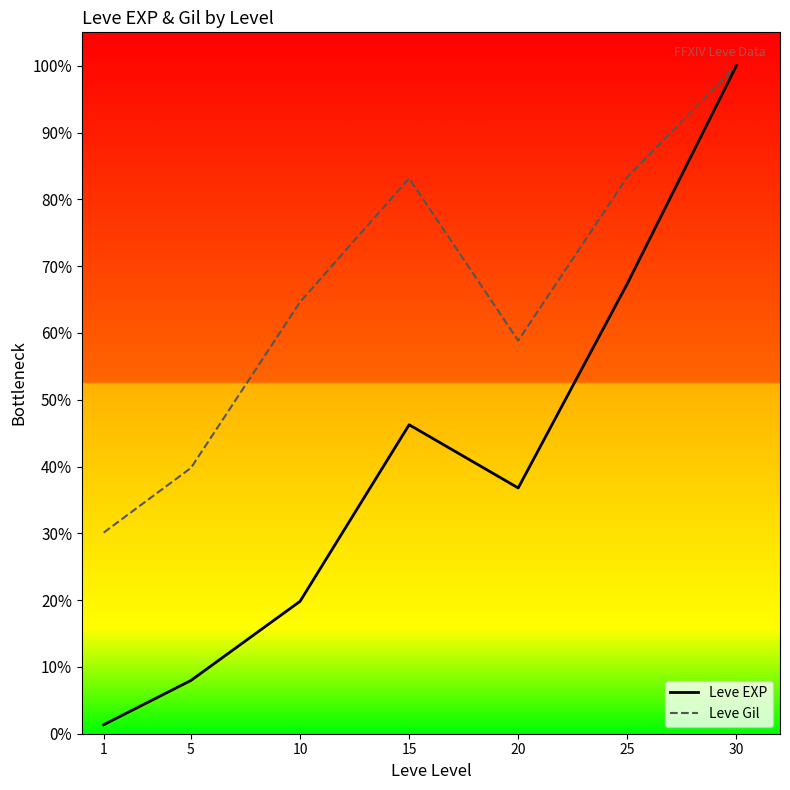

True or false: Leve Gil has a value of 100.0 at 30.

True